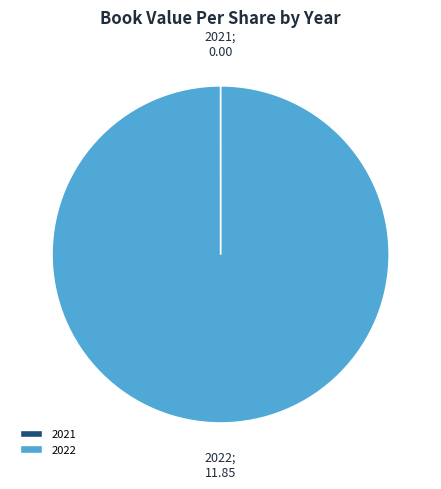

Is it true that 2022 is 100% of the pie?

True